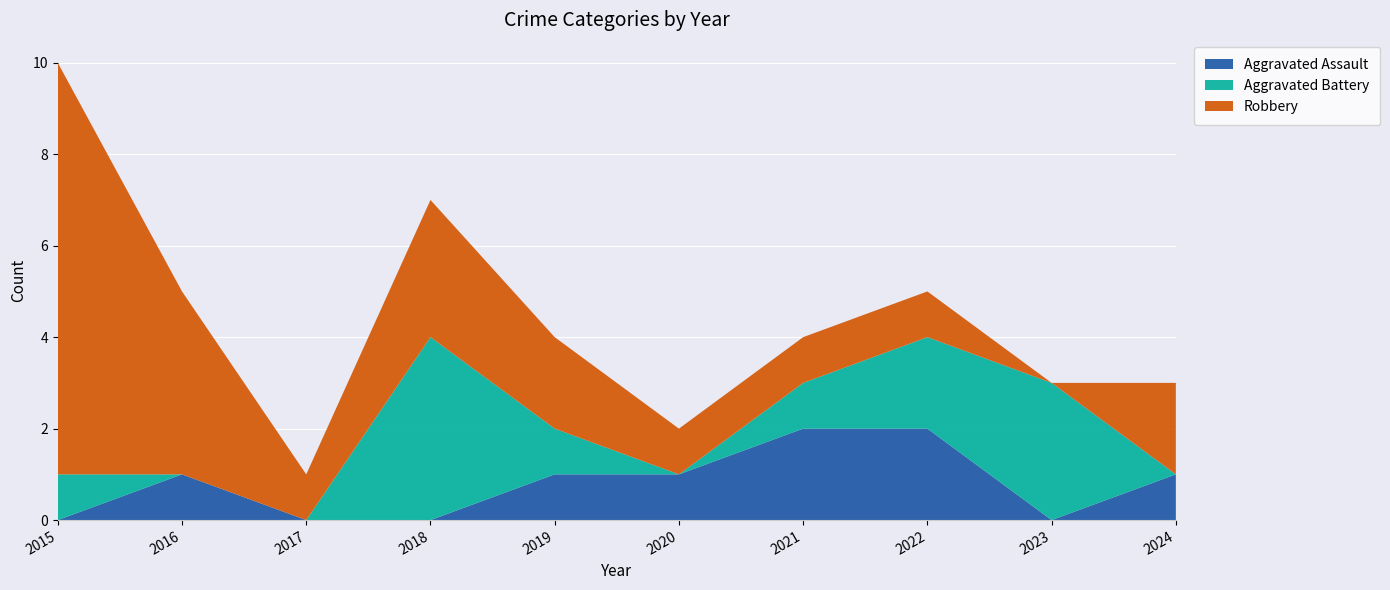

Reading left to right, what are all the values shown in this chart?

Aggravated Assault: 2015=0	2016=1	2017=0	2018=0	2019=1	2020=1	2021=2	2022=2	2023=0	2024=1
Aggravated Battery: 2015=1	2016=0	2017=0	2018=4	2019=1	2020=0	2021=1	2022=2	2023=3	2024=0
Robbery: 2015=9	2016=4	2017=1	2018=3	2019=2	2020=1	2021=1	2022=1	2023=0	2024=2